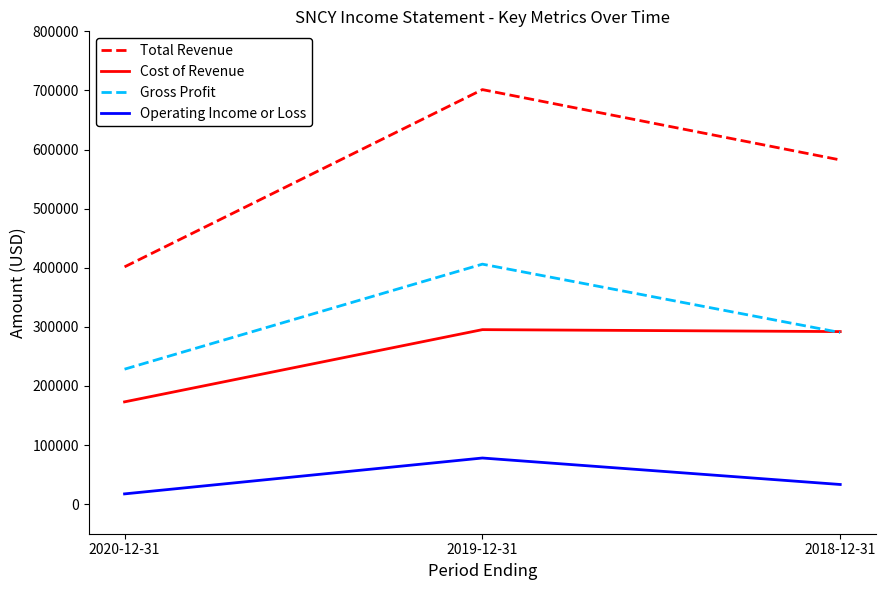

Where does the Operating Income or Loss series first go above 33300?

2019-12-31